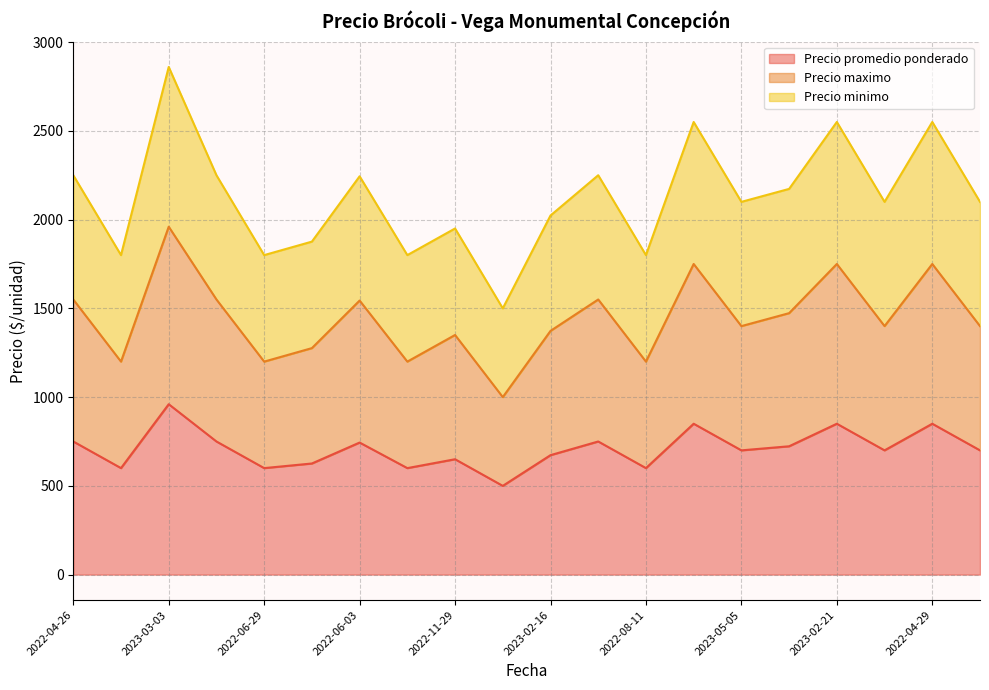

What is the maximum value for Precio promedio ponderado?

960